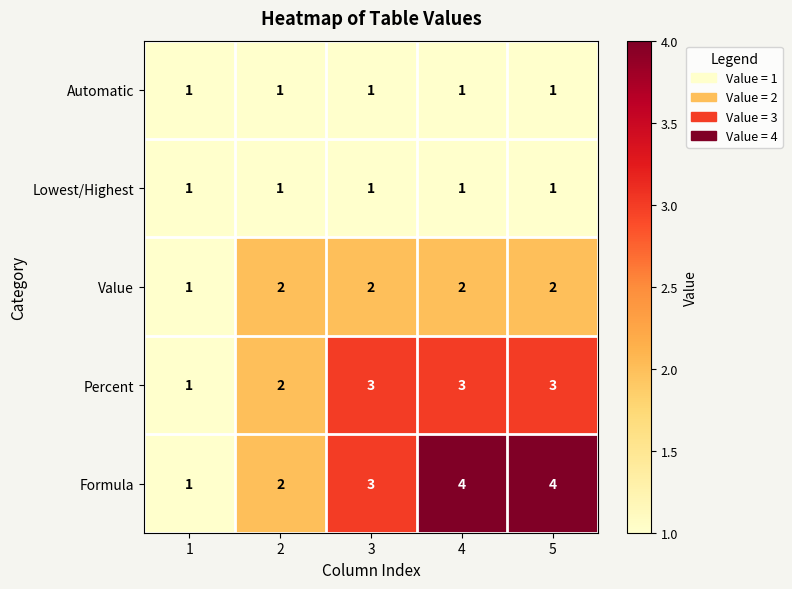

What is the spread (max minus min) of values at 4?

3